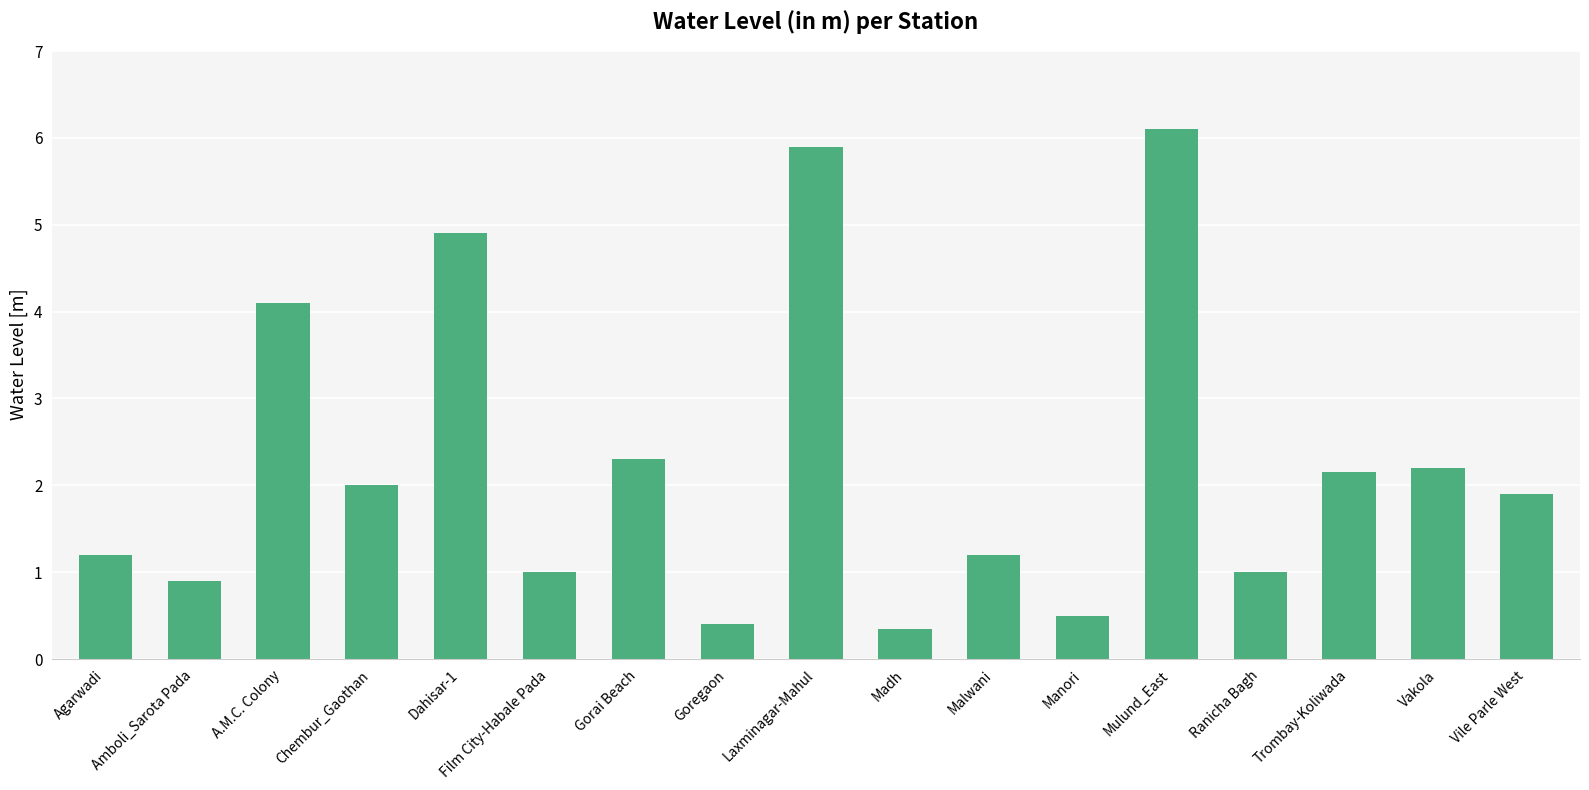

What is the maximum value shown in the chart?

6.1